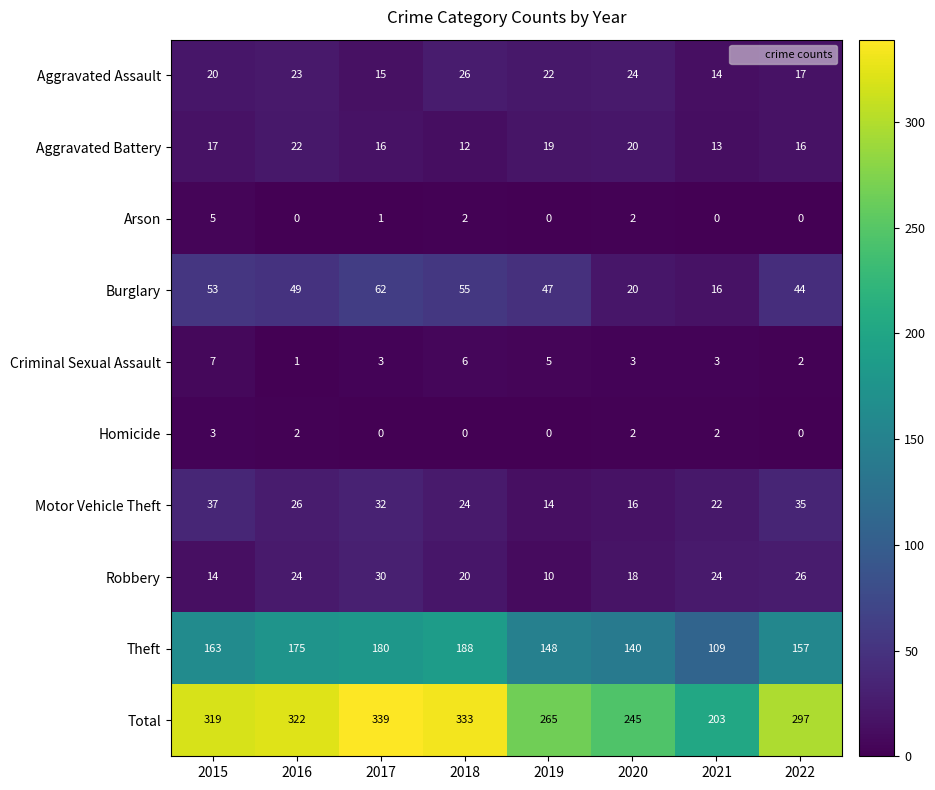

The value of Robbery at 2022 is 26. True or false?

True